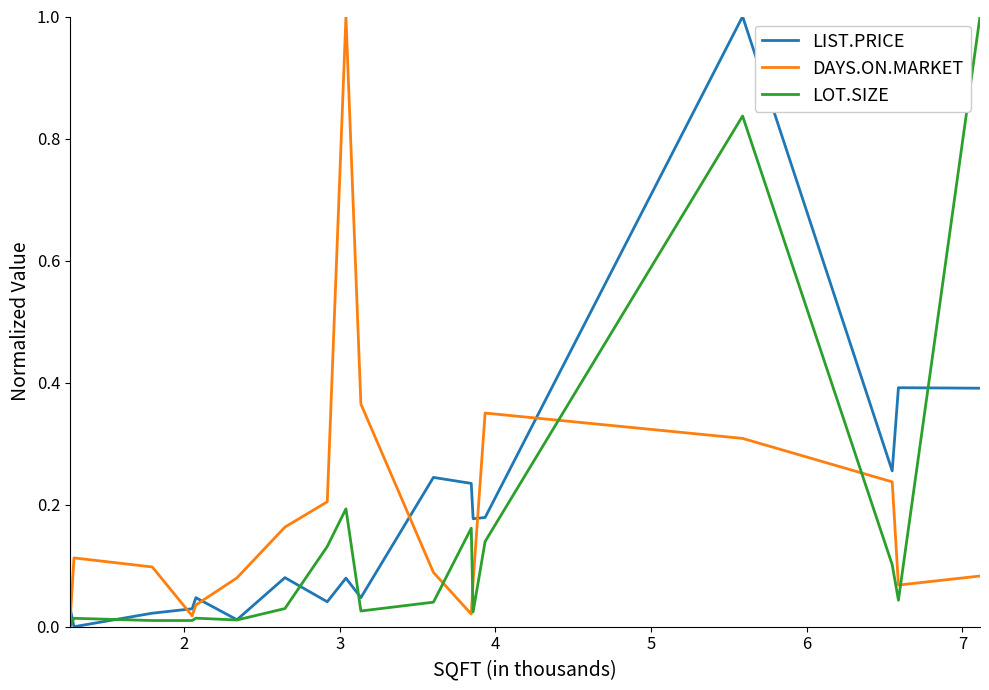

After their last crossing, which series has the higher values: DAYS.ON.MARKET or LIST.PRICE?

LIST.PRICE